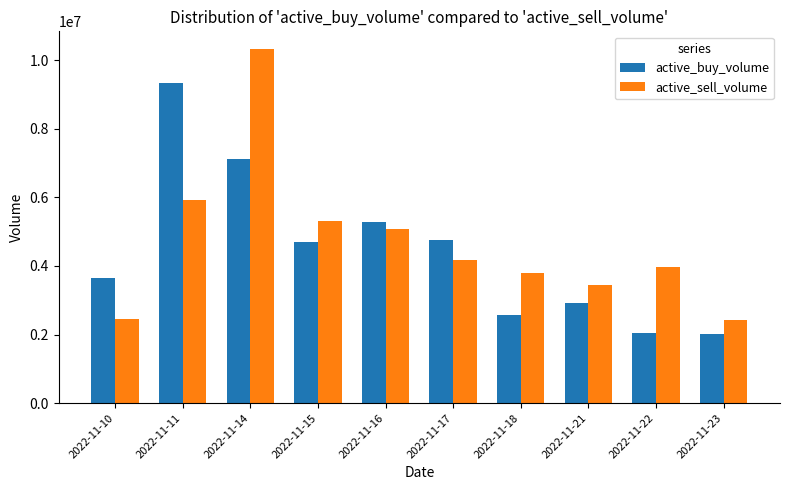

What is the value of the active_buy_volume bar at the 10th from the left?

2029000